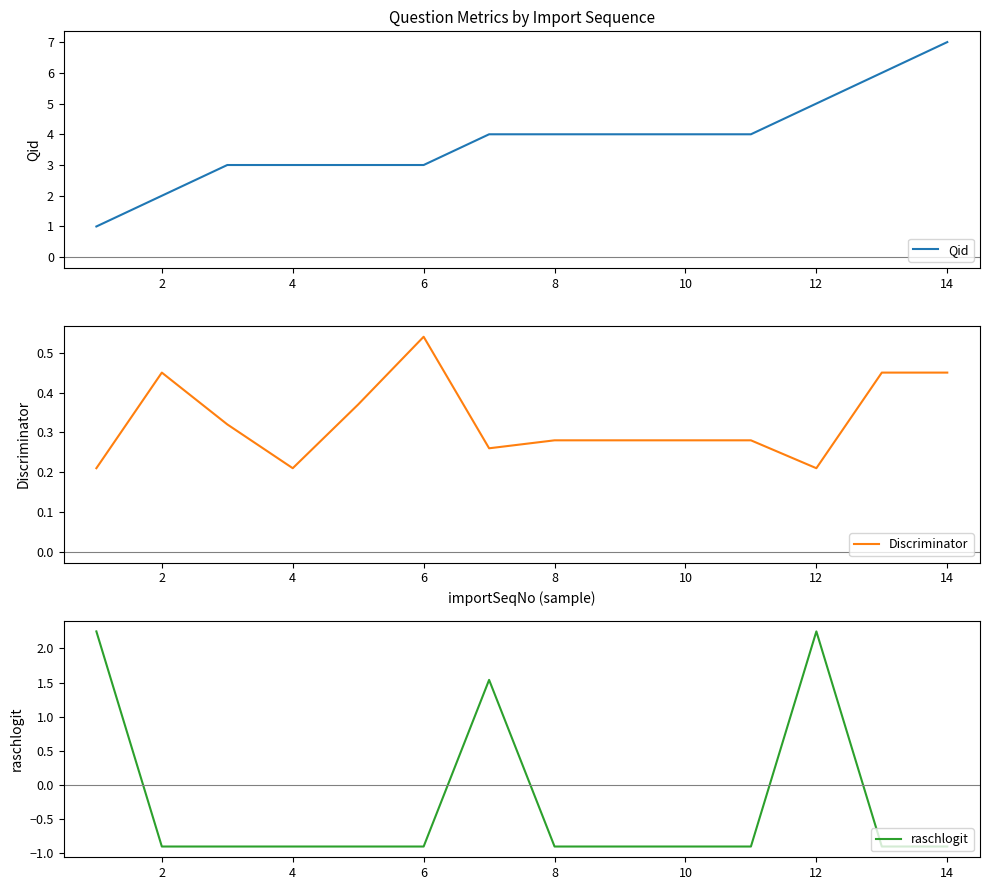

At which category does Discriminator reach its first local valley?

4